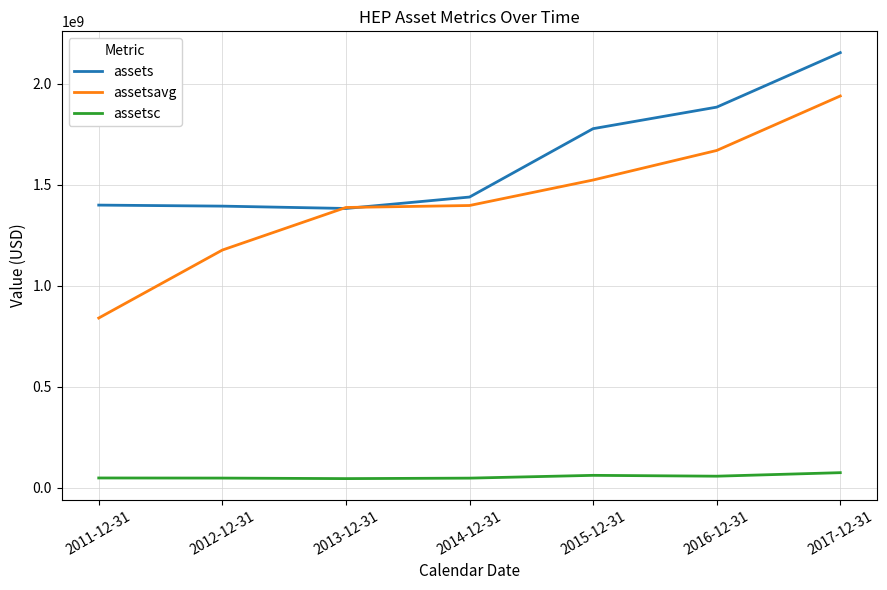

The assets series shows 1399196000 at 2011-12-31. True or false?

True